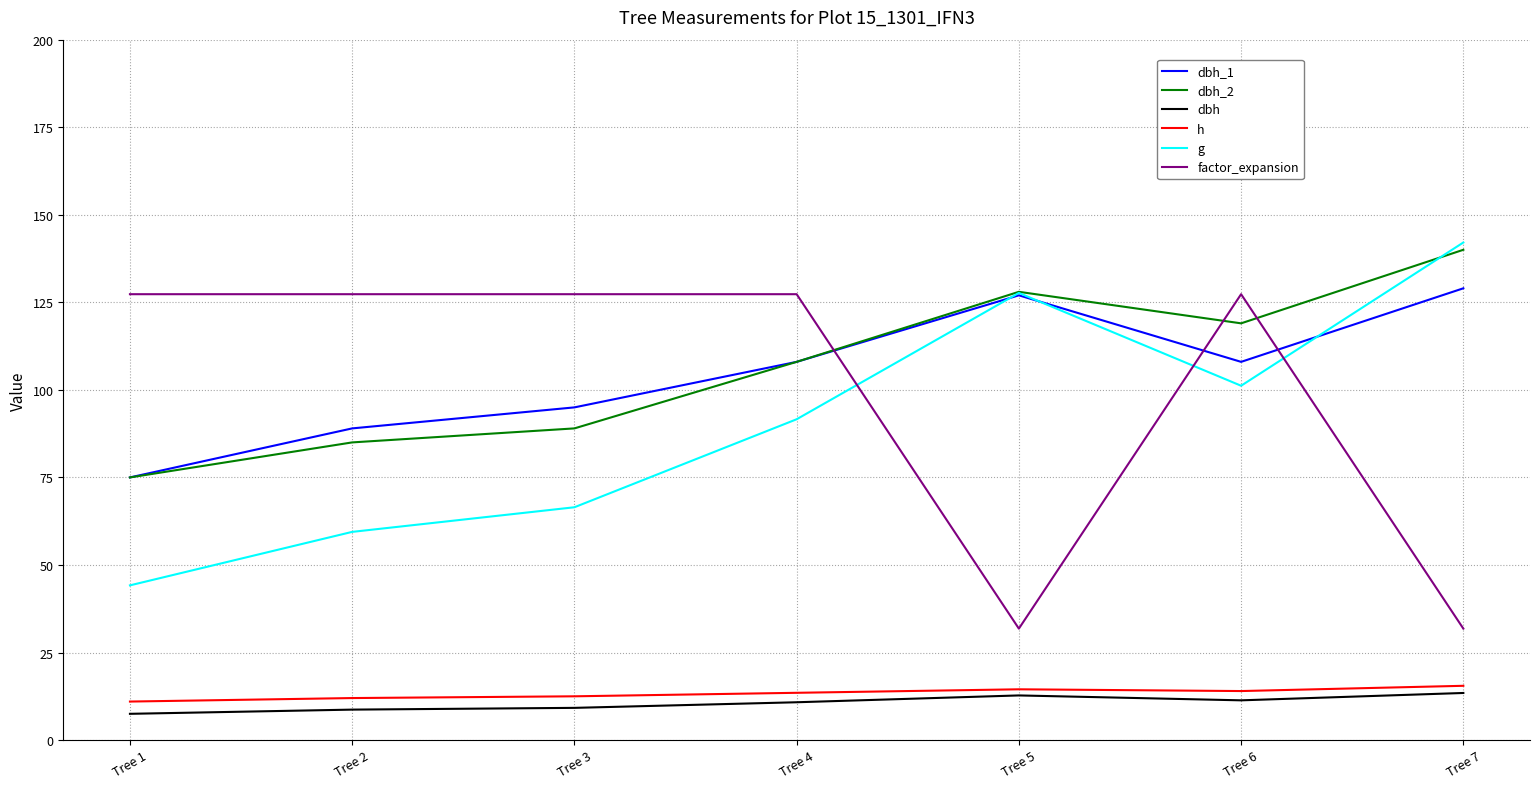

How many series are shown in this chart?

6